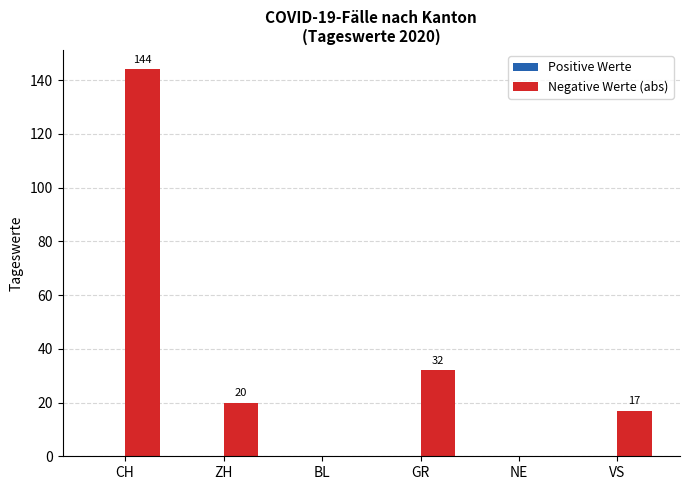

How many data points does each series have?

6